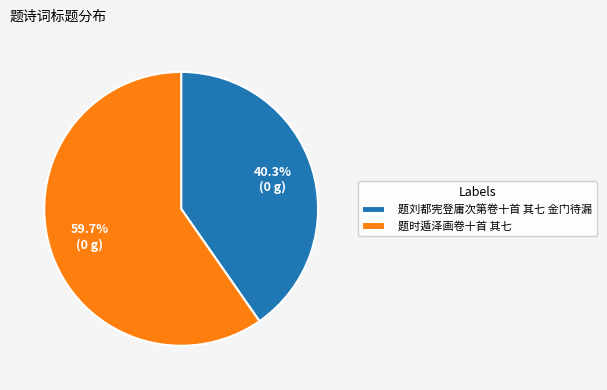

To the nearest percent, what percentage of the pie is 题刘都宪登庸次第卷十首 其七 金门待漏?

40%